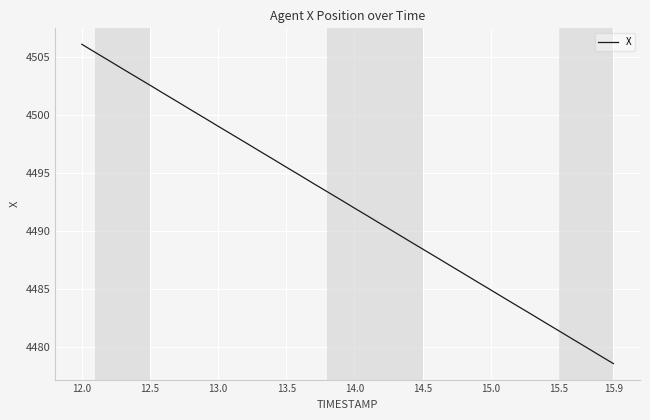

What is the difference between the maximum and minimum values?

27.5